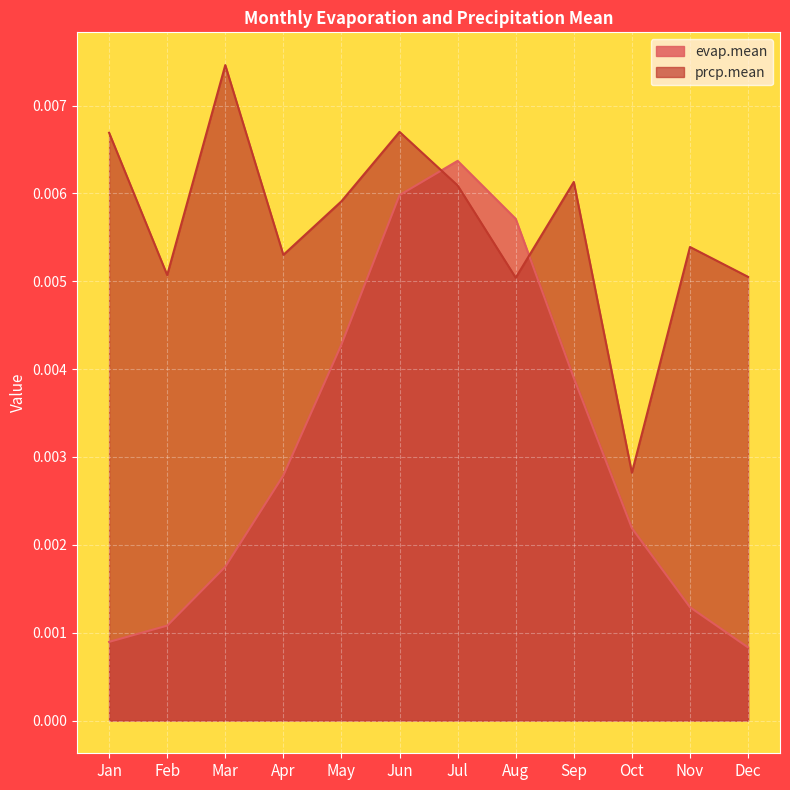

Which series has the largest total across all categories?

prcp.mean